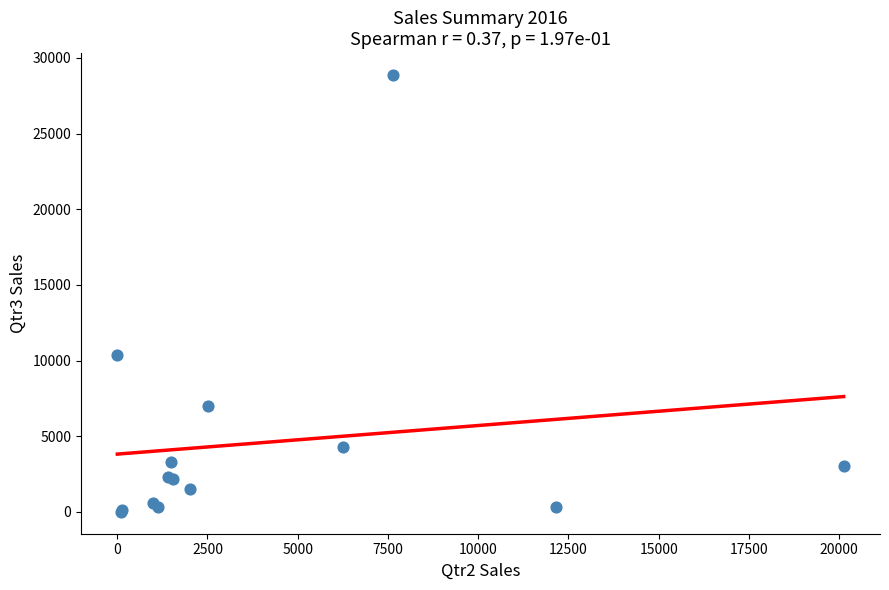

What Y value in the scatter plot is closest to 14433?

10373.6